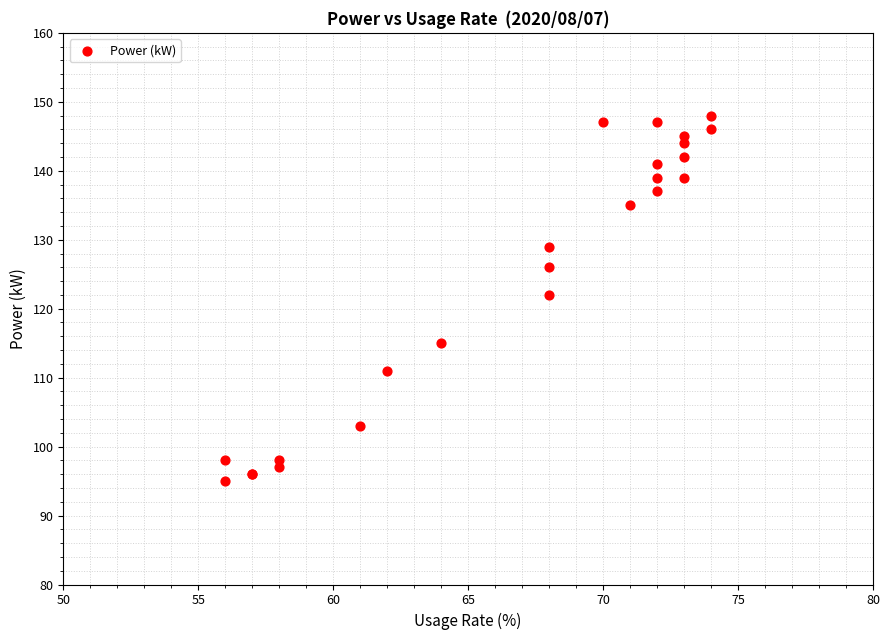

What Y value in the scatter plot is closest to 121?

122